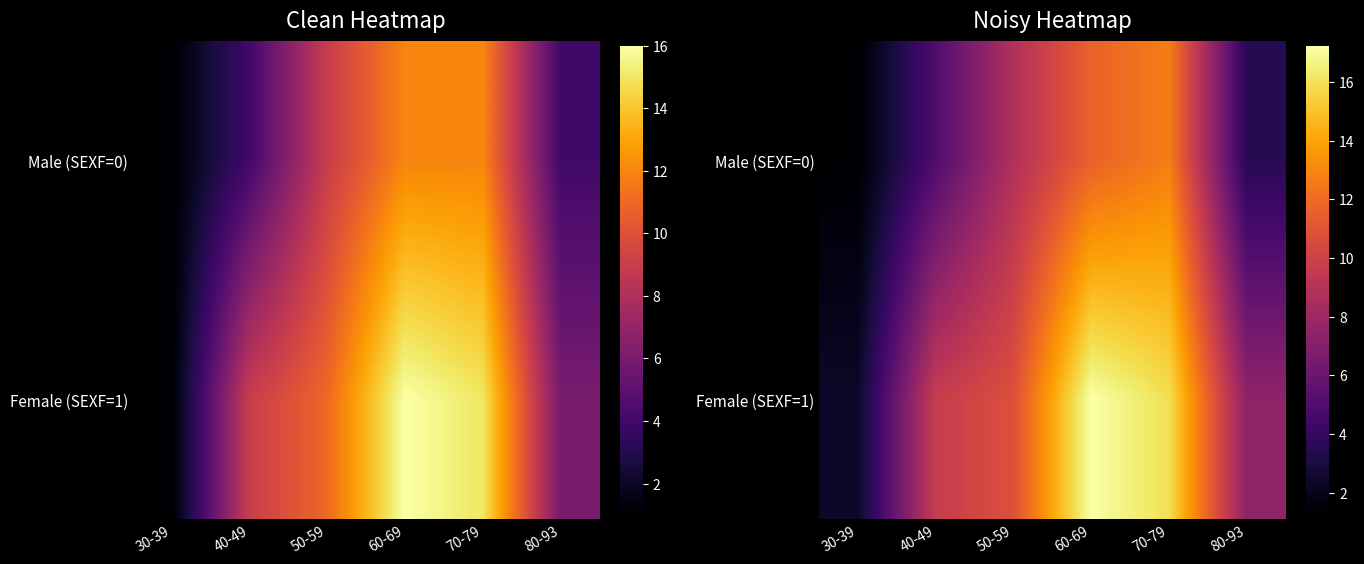

What is the minimum value shown in the chart?

1.2